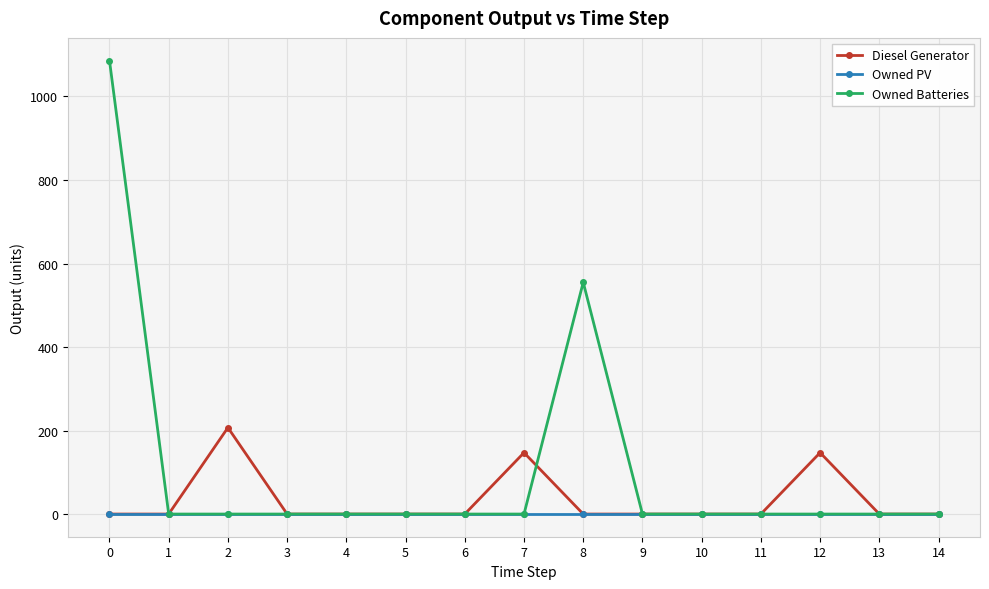

Rank the series by their maximum value, from lowest to highest.

Owned PV, Diesel Generator, Owned Batteries